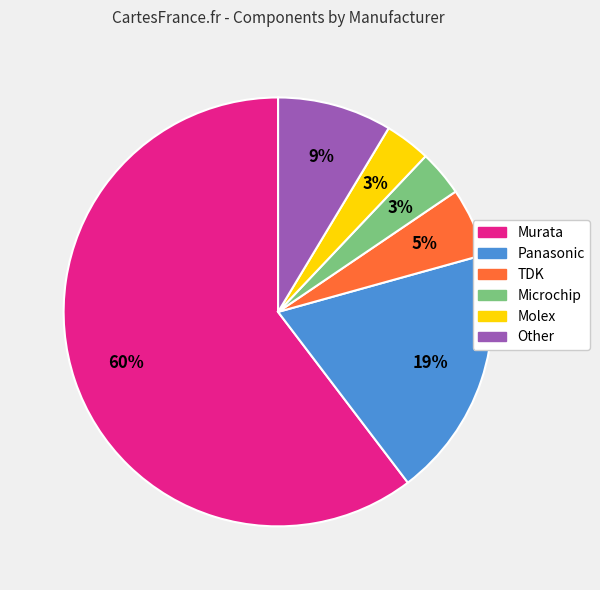

How many segments does this pie chart have?

6